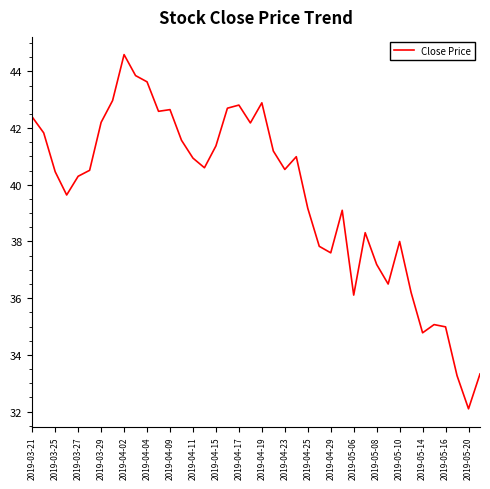

Is this an area chart (filled region under the line)?

No